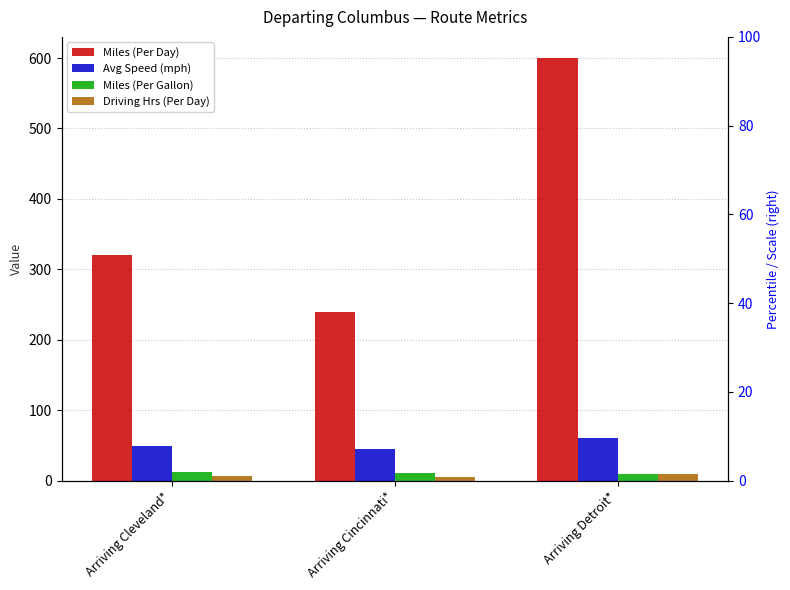

What is the sum of all Driving Hrs (Per Day) values?

21.7